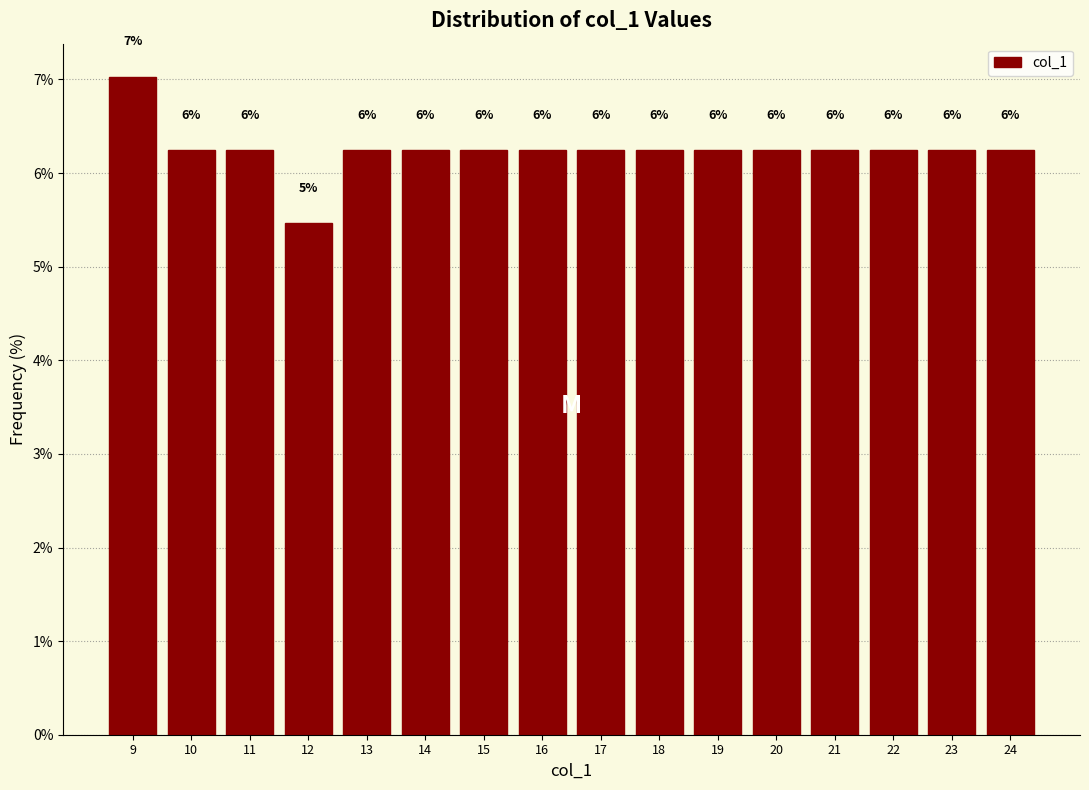

Are the bars horizontal?

No